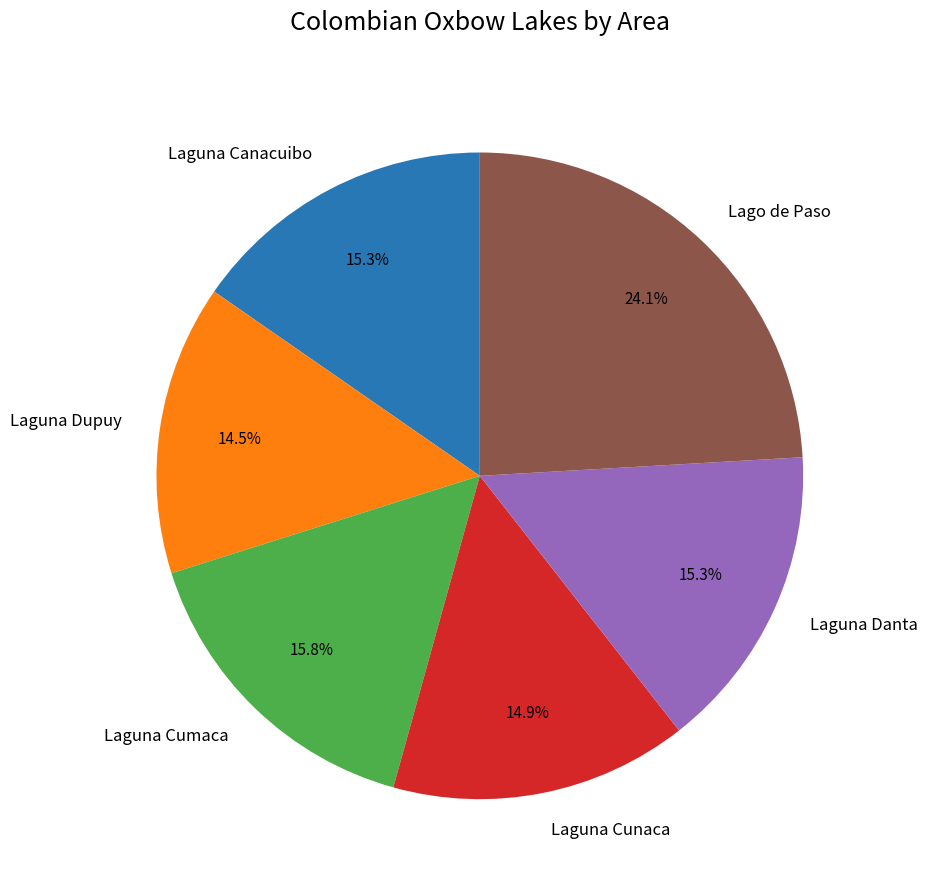

True or false: Laguna Cumaca accounts for 3% of the total.

False